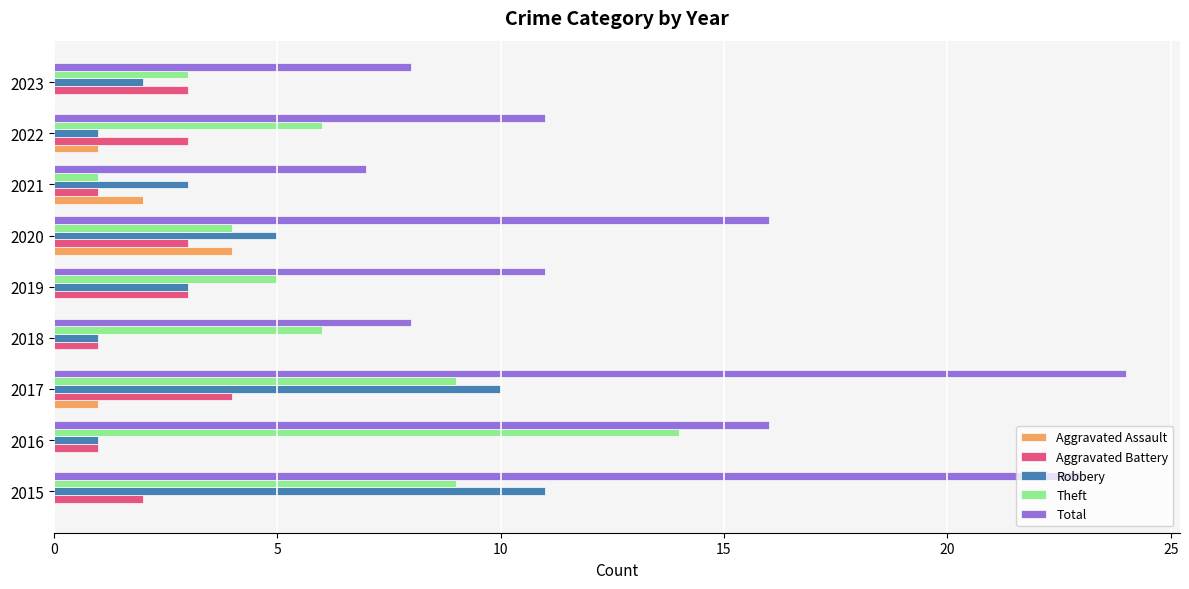

What are all the series names shown in the legend?

Aggravated Assault, Aggravated Battery, Robbery, Theft, Total